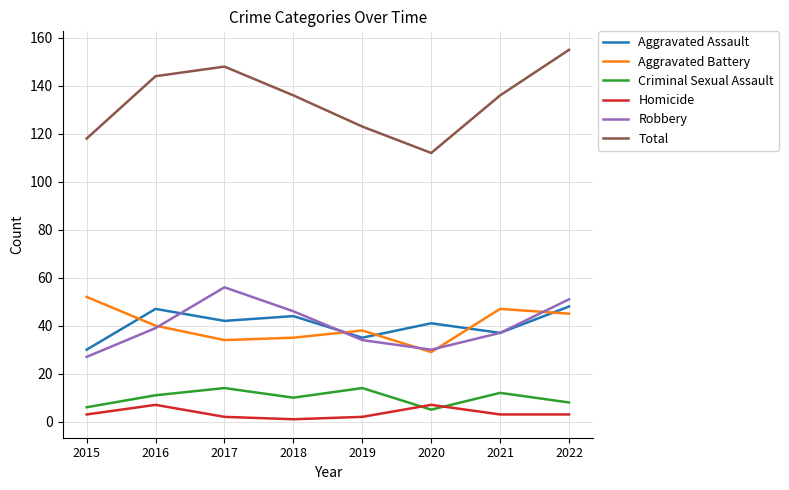

True or false: Aggravated Battery has more than 1 interior local peaks.

True